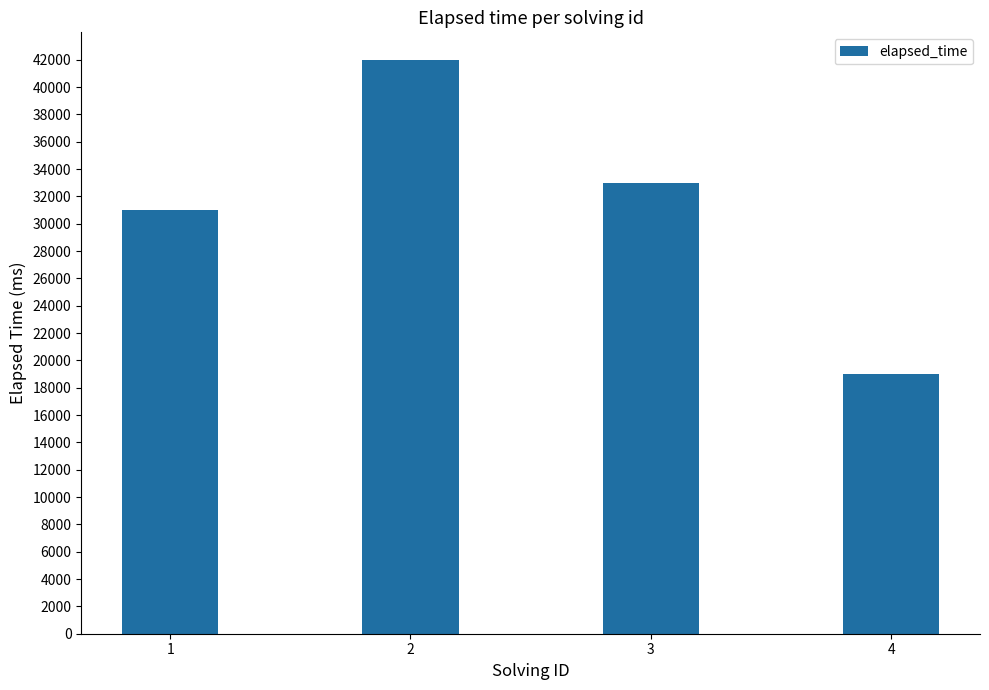

List the labels in order of value, smallest first.

4, 1, 3, 2